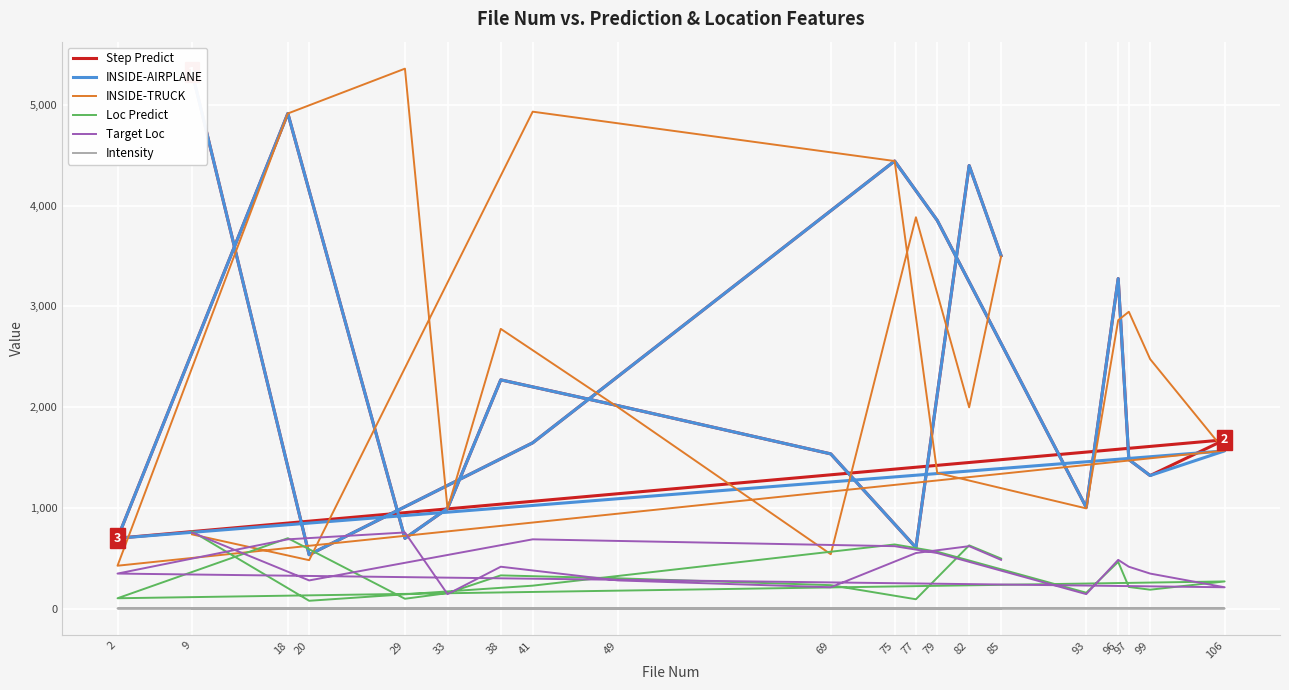

What value does the Intensity series have at 29?

0.9